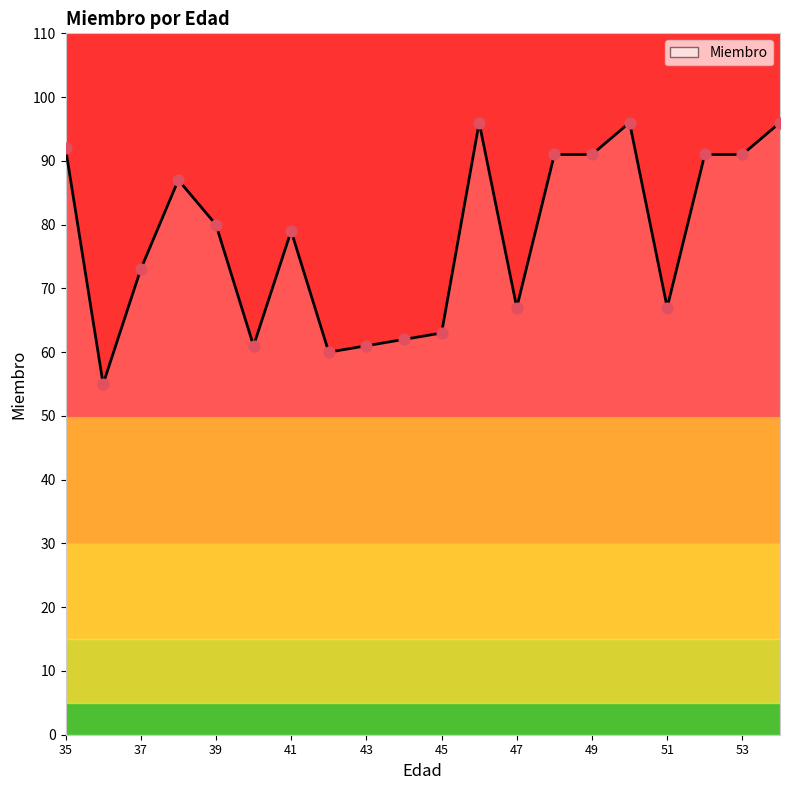

What is the change in value from 35 to 43?

-31